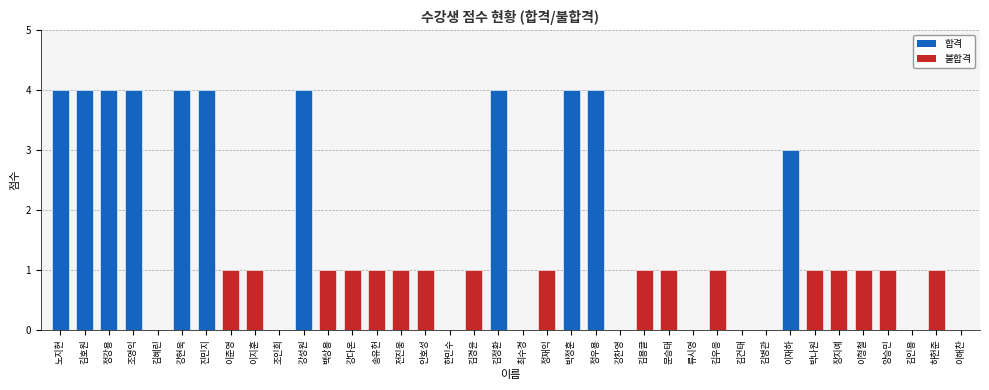

What is the maximum value shown in the chart?

4